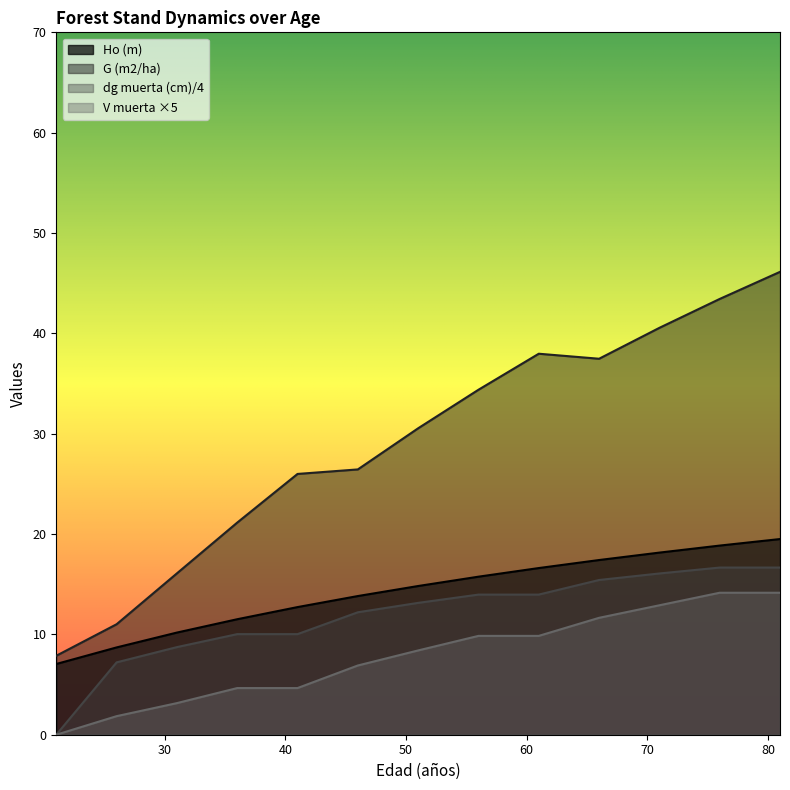

What is the value of the V muerta (m3/ha) point at the 11th from the left?

12.9